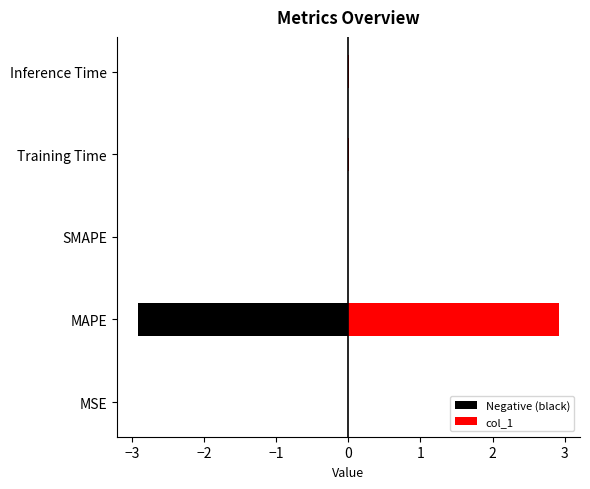

Read the col_1 value at MAPE.

2.9